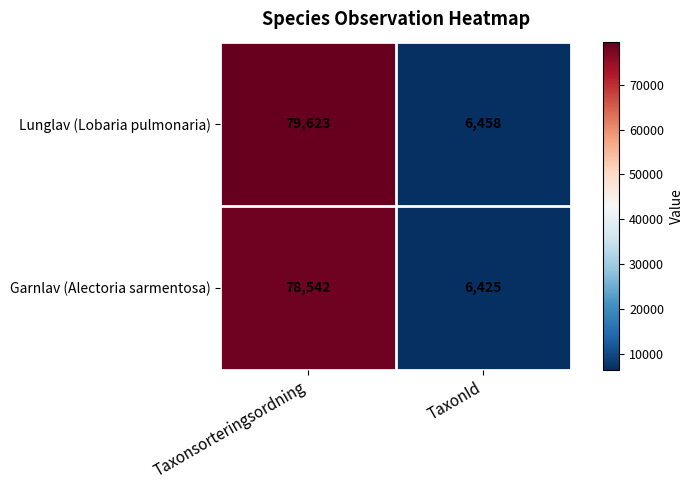

What is the difference between the maximum and minimum values in the Garnlav (Alectoria sarmentosa) series?

72117